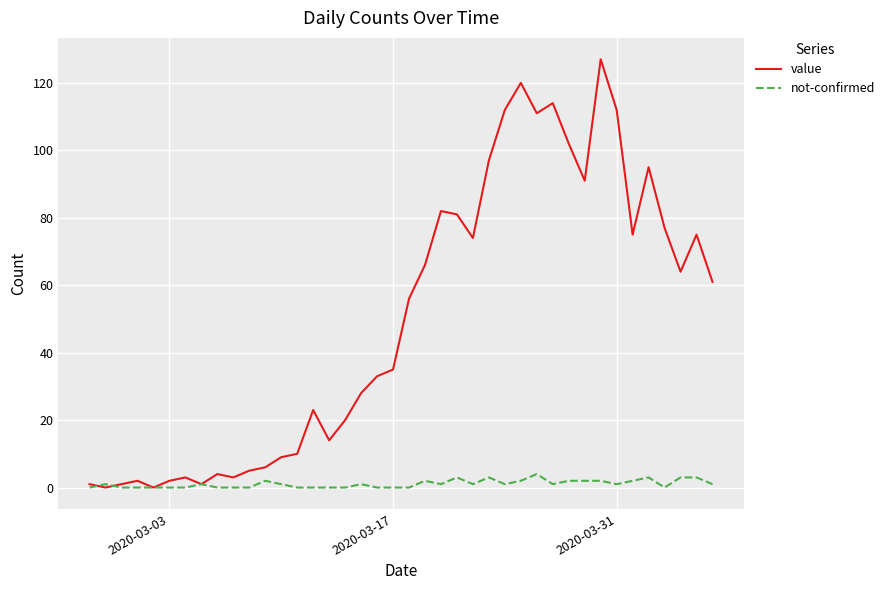

Which series has the widest spread of values?

value